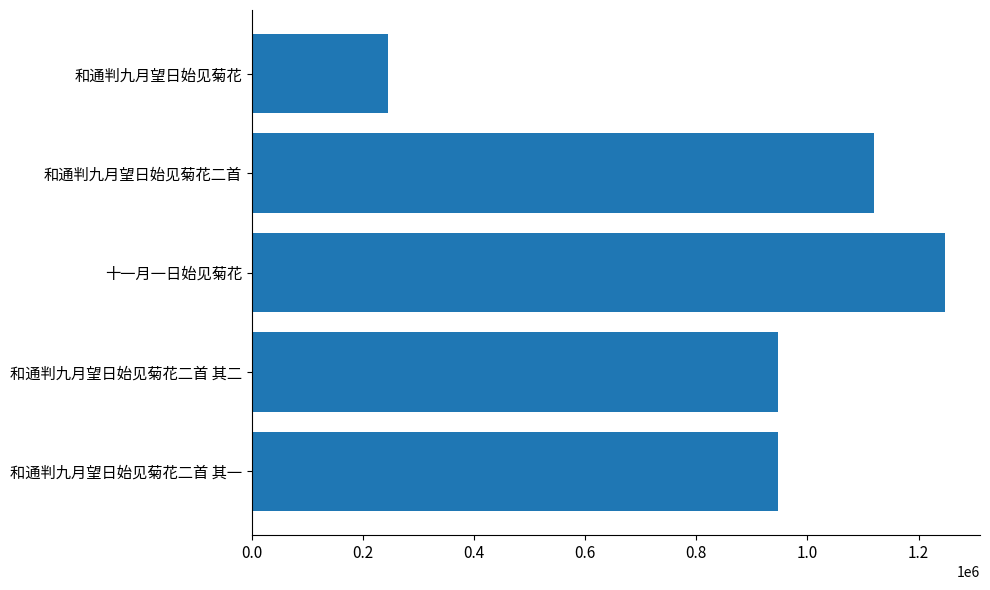

What is the maximum value shown in the chart?

1248260